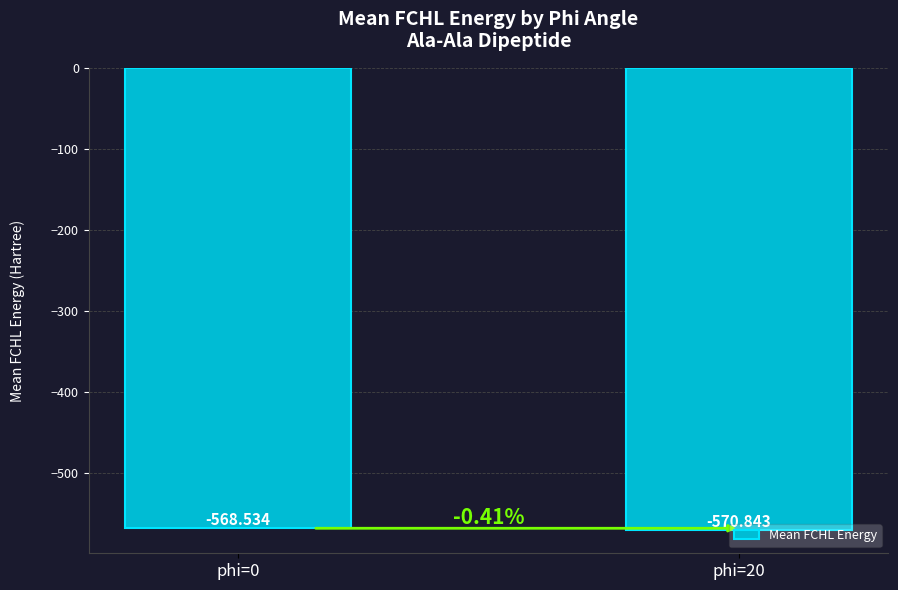

The value at phi=0 is -306.0. True or false?

False